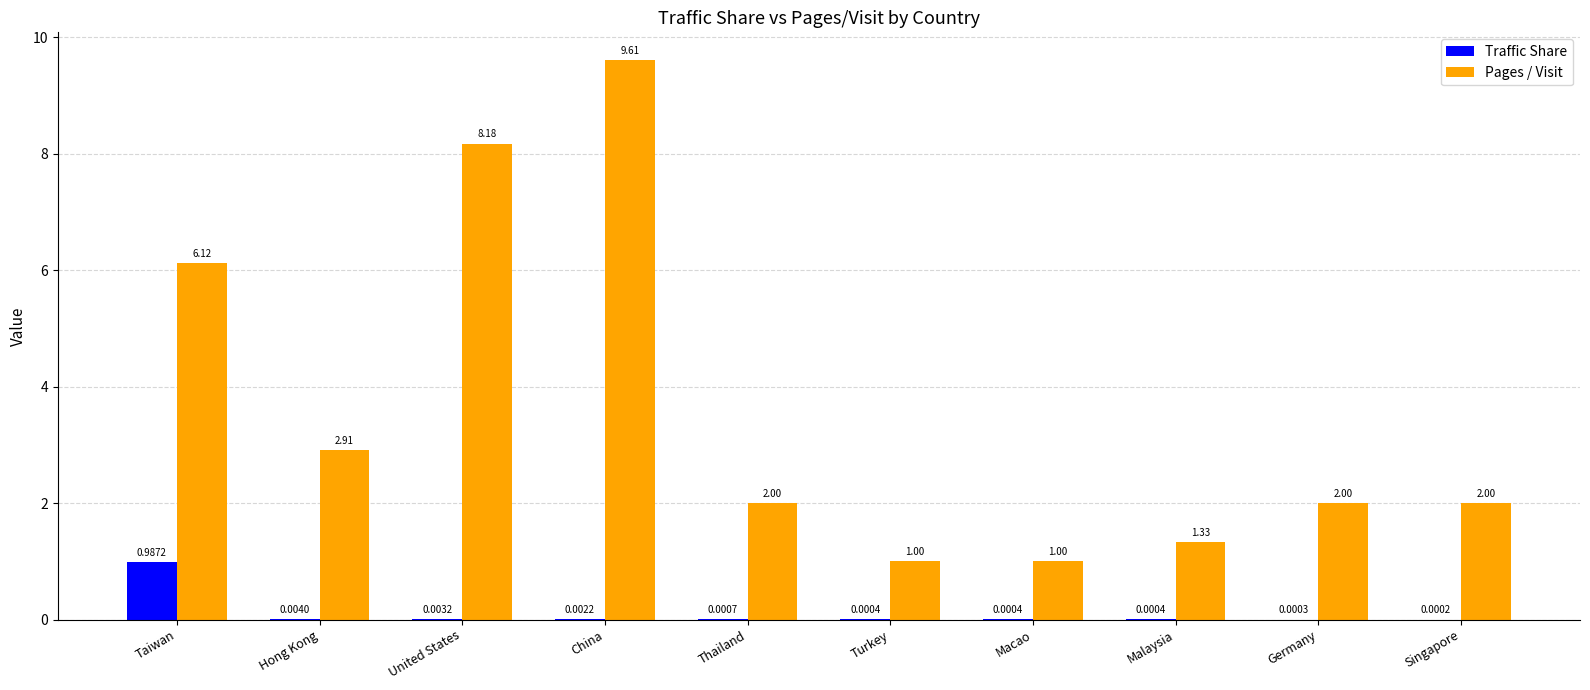

At which label is Traffic Share closest to 0?

Singapore